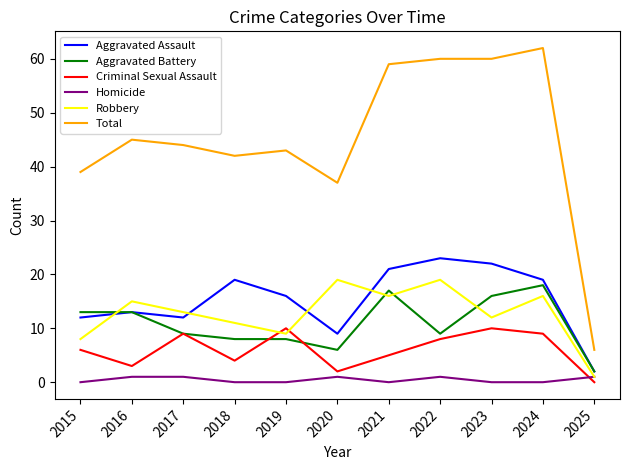

Between 2020 and 2022, which series saw the biggest shift?

Total